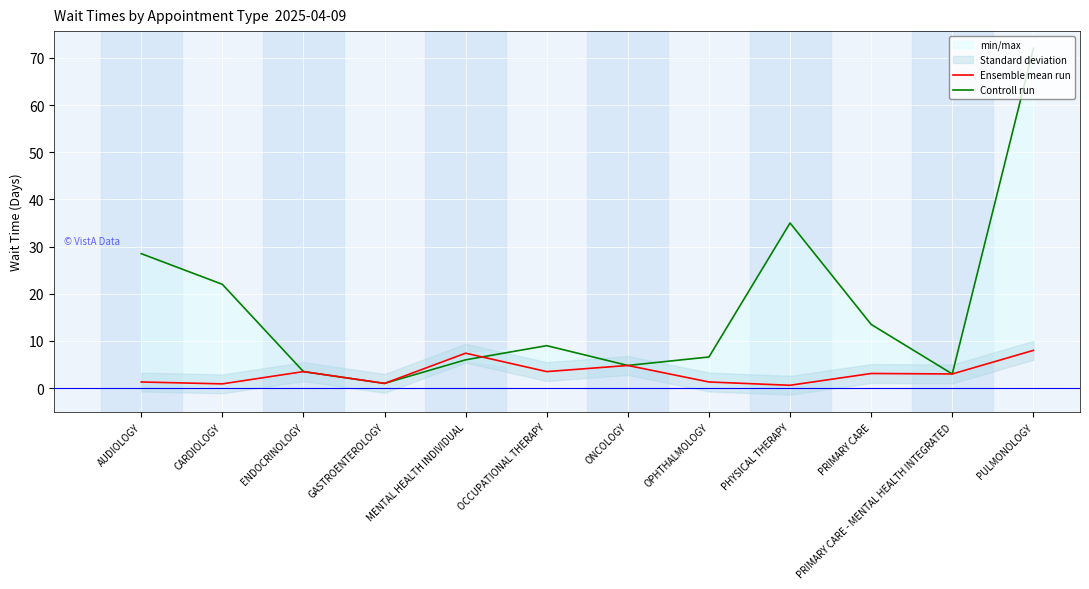

Is it true that Controll run equals 2.0 at PRIMARY CARE - MENTAL HEALTH INTEGRATED?

False